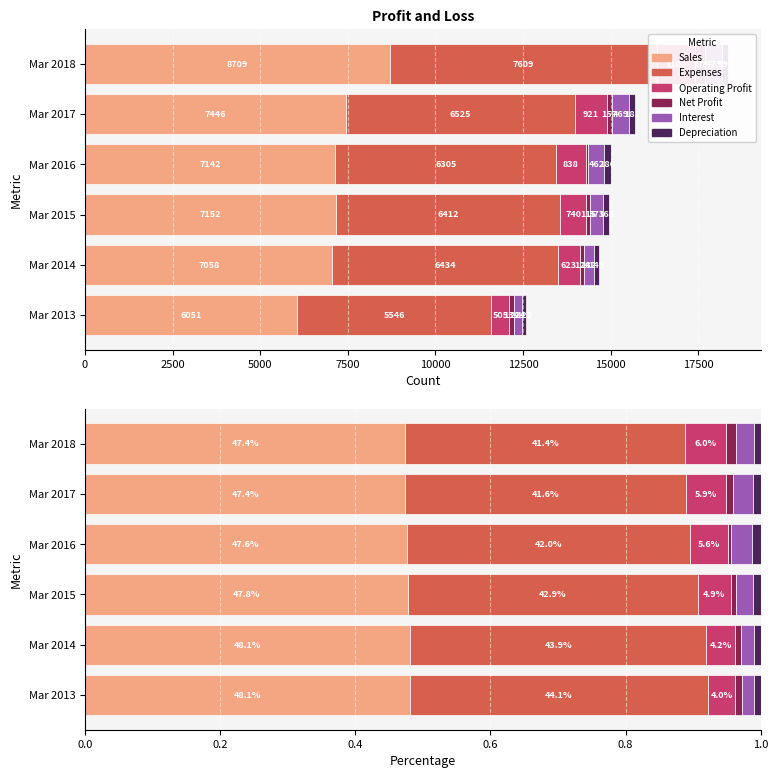

What is the value of the Sales bar at the 1st from the left?

0.5